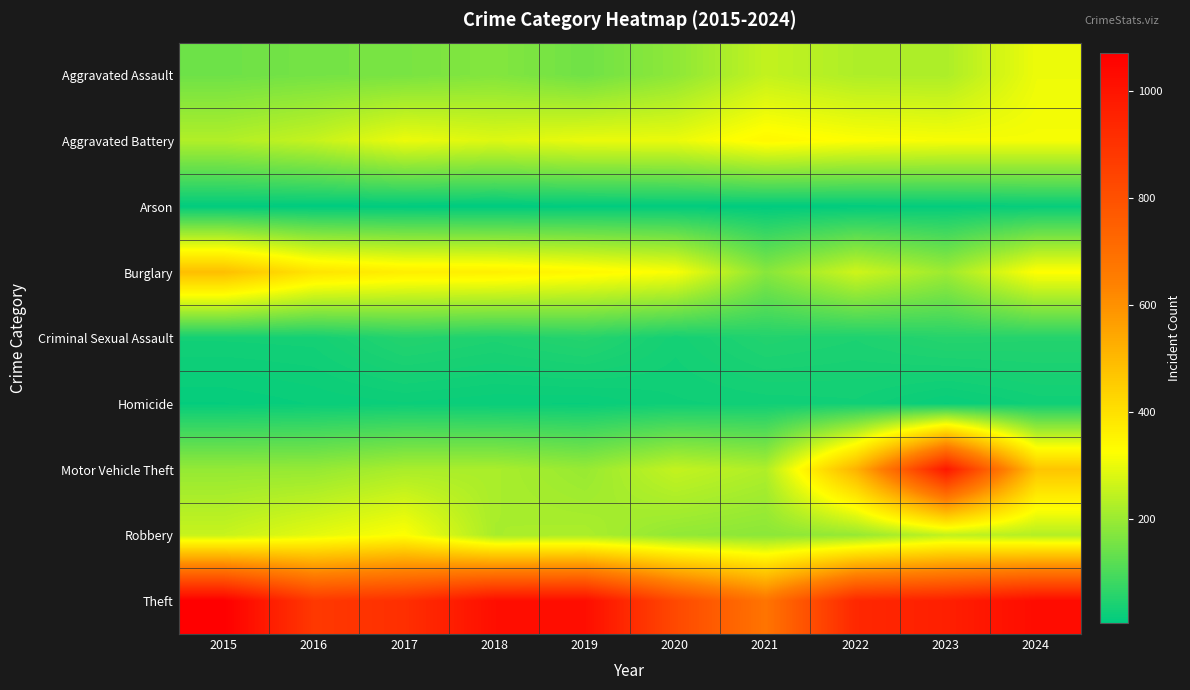

Which series has the widest spread of values?

Motor Vehicle Theft